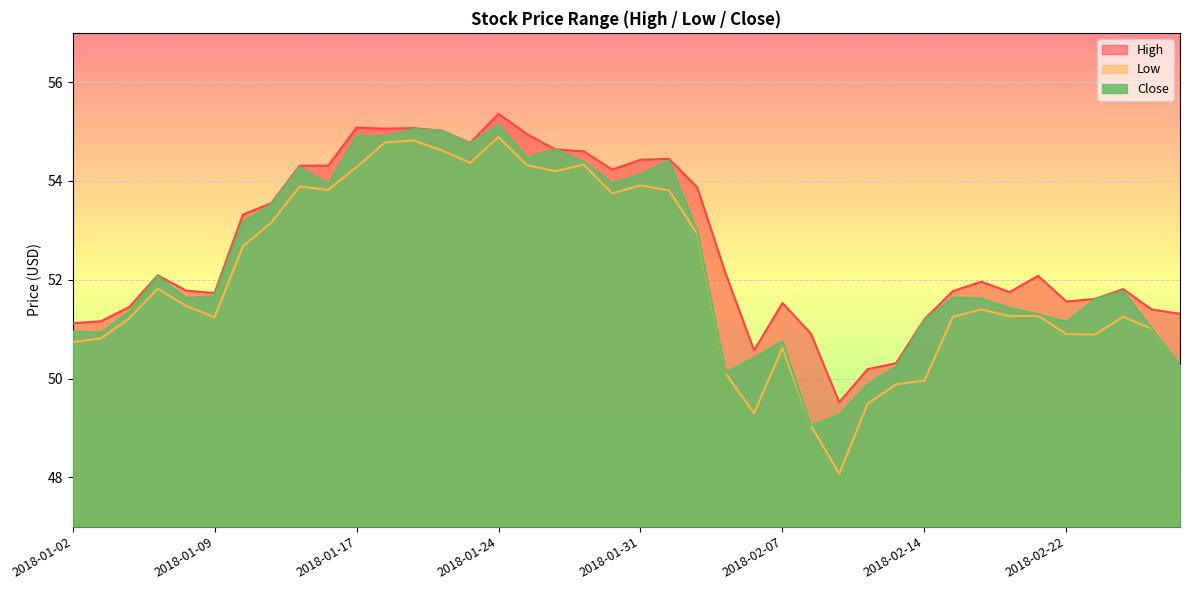

What is the sum of the Close values at 2018-02-22 and 2018-01-24?

106.3